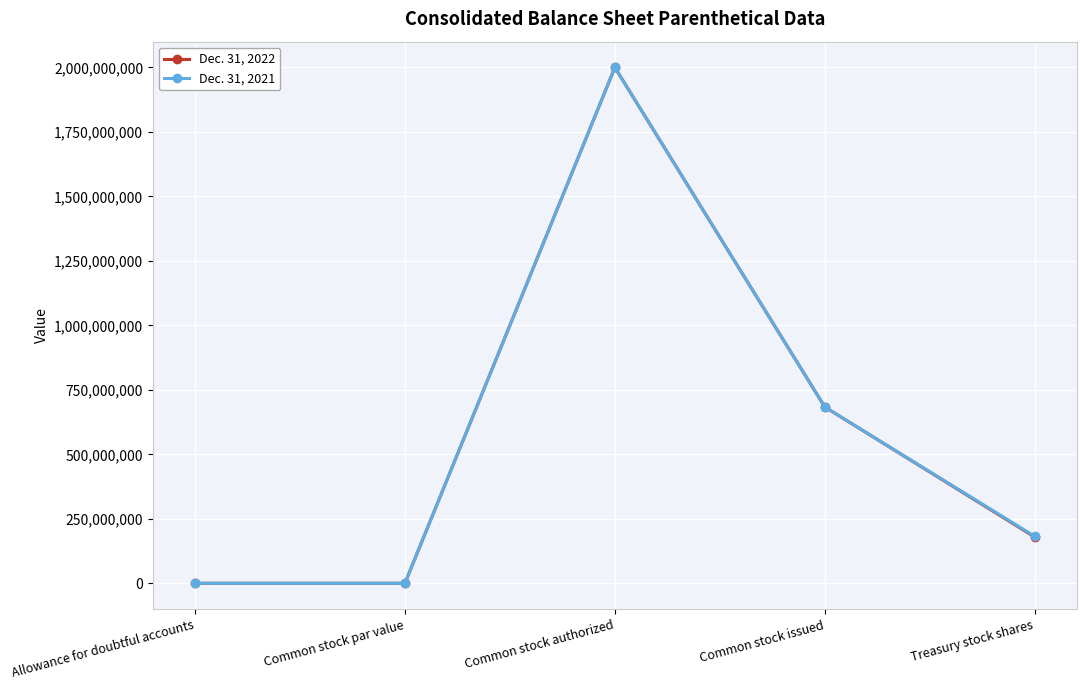

At which category is the sum across all series the highest?

Common stock authorized